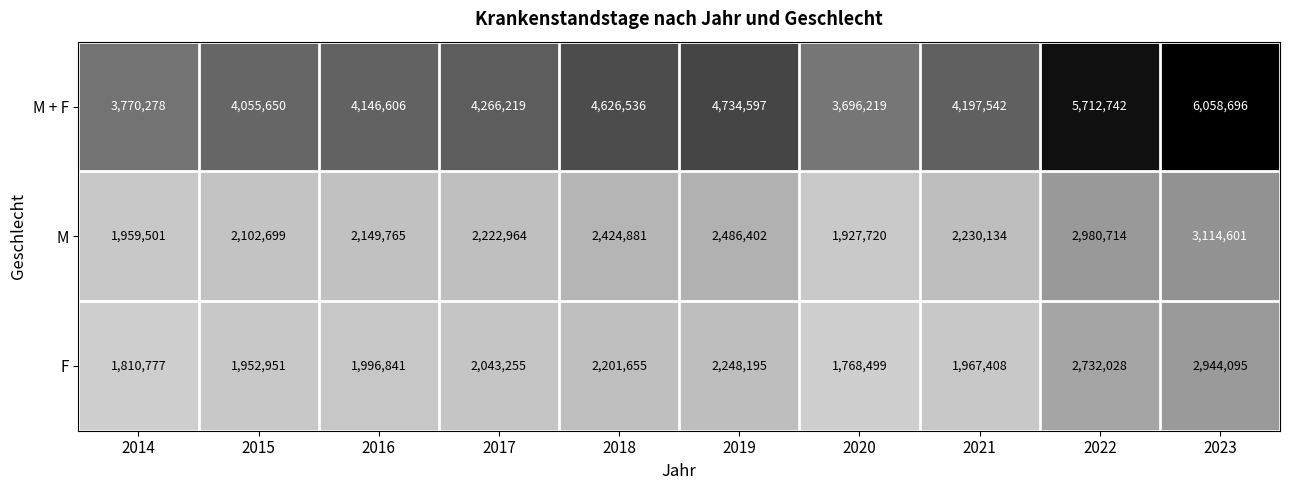

Reading left to right, list all the values displayed in this chart.

M + F: 2014=3770278	2015=4055650	2016=4146606	2017=4266219	2018=4626536	2019=4734597	2020=3696219	2021=4197542	2022=5712742	2023=6058696
M: 2014=1959501	2015=2102699	2016=2149765	2017=2222964	2018=2424881	2019=2486402	2020=1927720	2021=2230134	2022=2980714	2023=3114601
F: 2014=1810777	2015=1952951	2016=1996841	2017=2043255	2018=2201655	2019=2248195	2020=1768499	2021=1967408	2022=2732028	2023=2944095